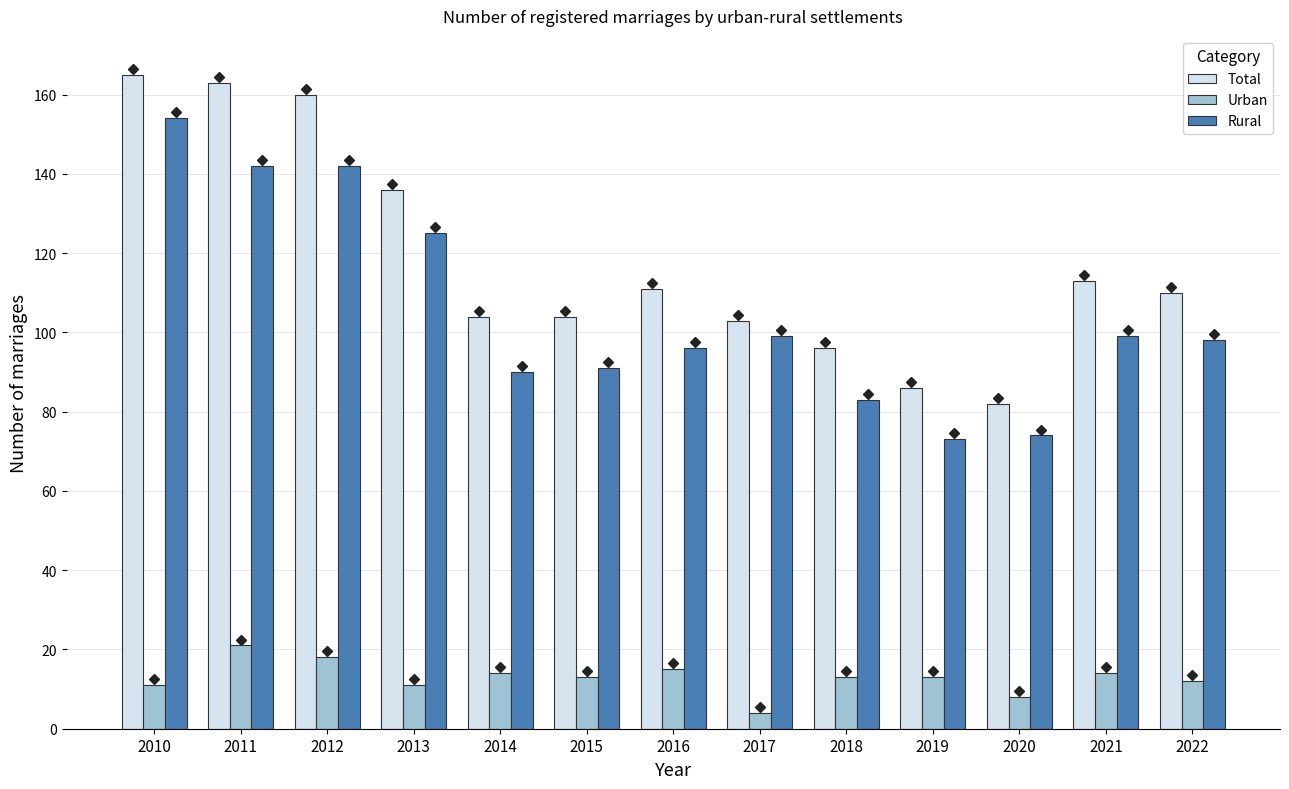

What is the spread (max minus min) of values at 2014?

90